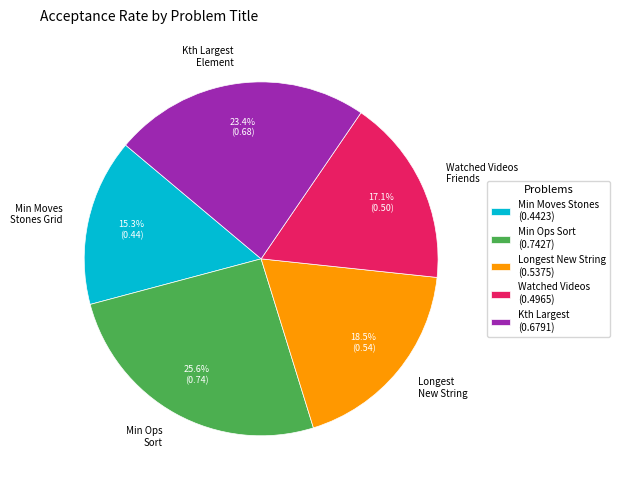

Does Min Ops Sort account for over 50% of the chart?

No